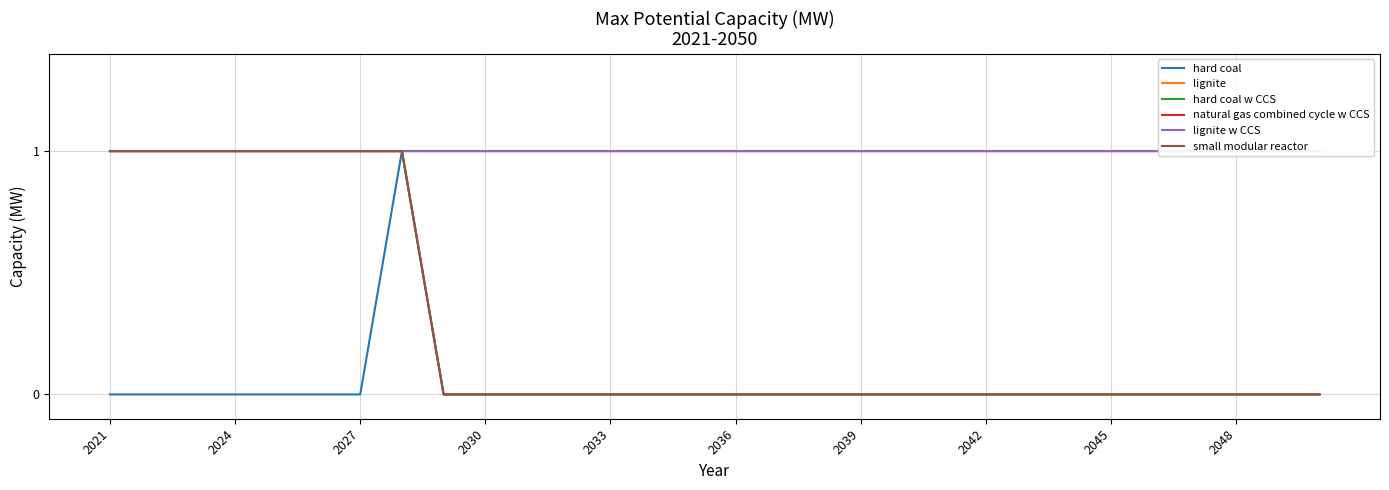

Which series has the widest spread of values?

hard coal